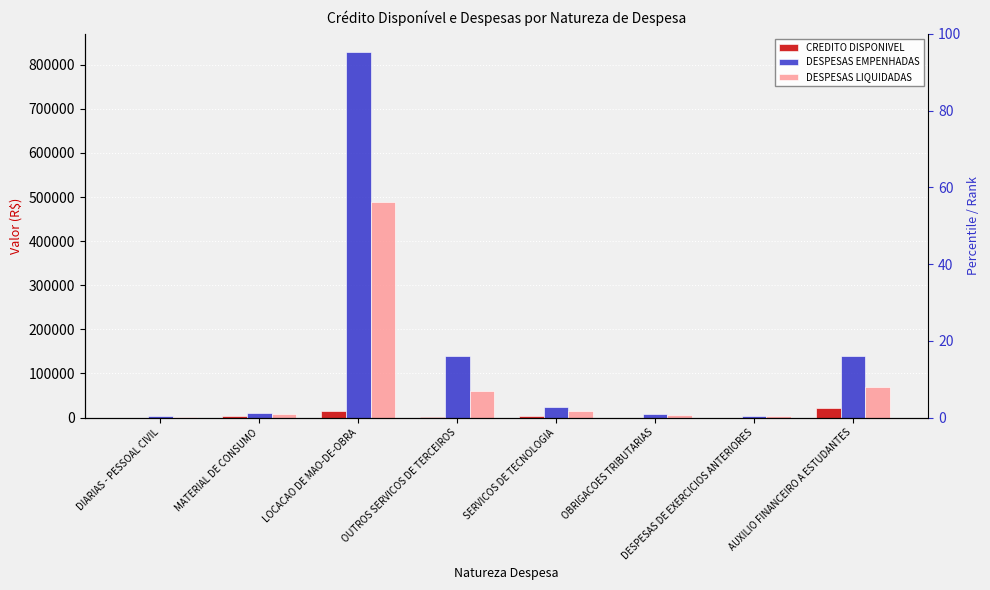

At DIARIAS - PESSOAL CIVIL, list the series in order from smallest to largest.

CREDITO DISPONIVEL, DESPESAS LIQUIDADAS, DESPESAS EMPENHADAS